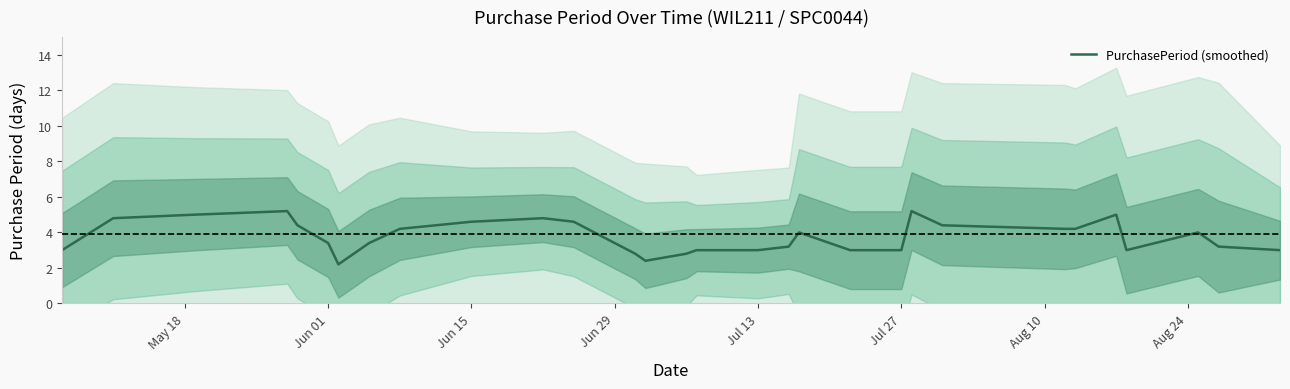

Reading right to left, what are all the values shown in this chart?

3.0	3.2	4.0	3.0	5.0	4.2	4.2	4.4	5.2	3.0	3.0	4.0	3.2	3.0	3.0	2.8	2.4	2.8	3.4	4.6	4.8	4.6	4.2	3.4	2.2	3.4	4.4	5.2	5.0	4.8	3.0